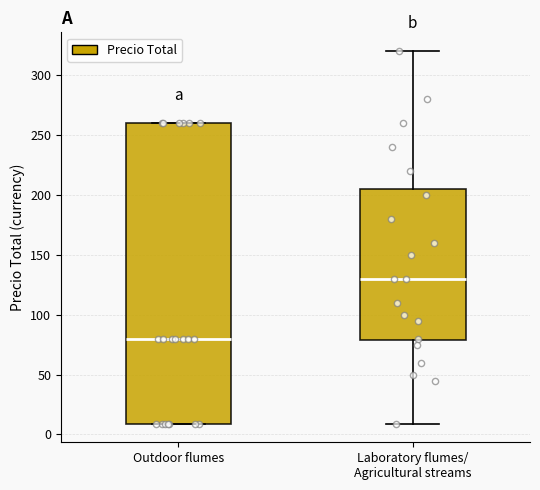

Reading left to right, transcribe this box plot: for each box, give where its median line is, the range the box spans, and where its two whiskers end, as read against the y-axis. The values are not printed on the chart, so give them approximately, as read against the axis.

Outdoor flumes: median 80, box 10 to 260, whiskers 10 to 260
Laboratory flumes/ Agricultural streams: median 130, box 80 to 205, whiskers 10 to 320